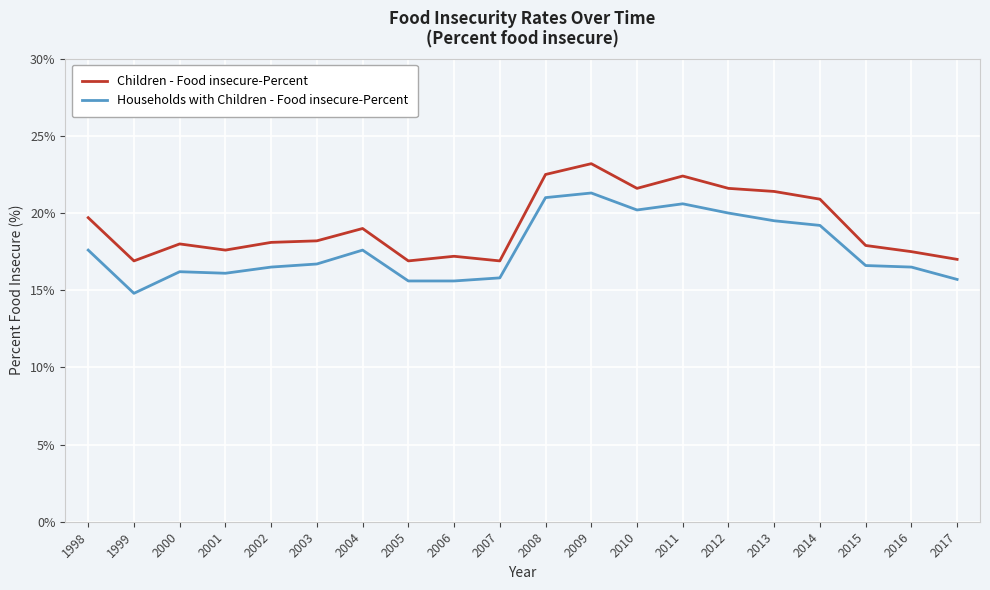

What is the greatest value displayed?

23.2